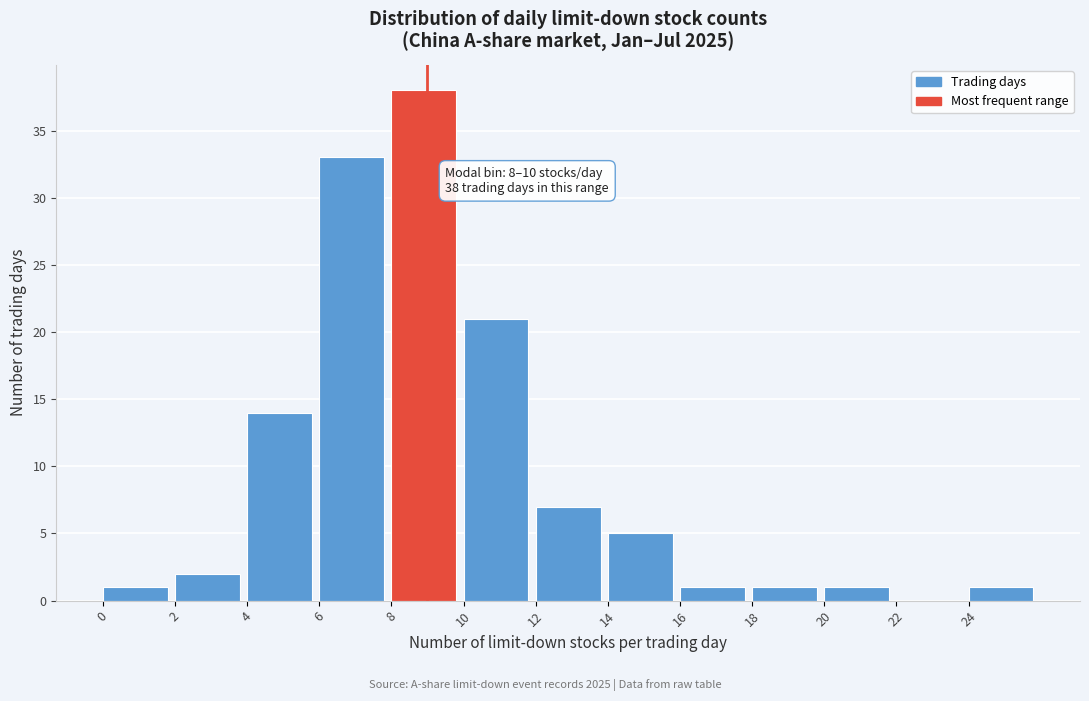

Which range on the x-axis has the tallest bar?

8 to 10